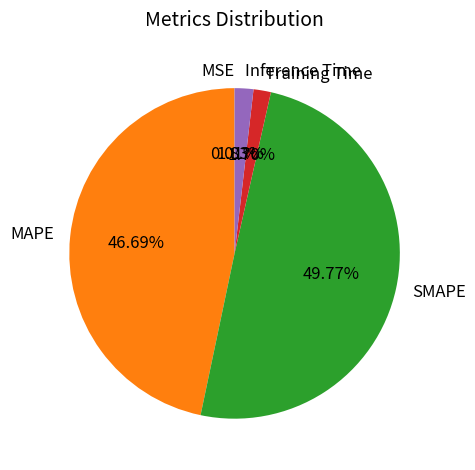

To the nearest percent, what is the difference between the largest and smallest slice percentages?

50%